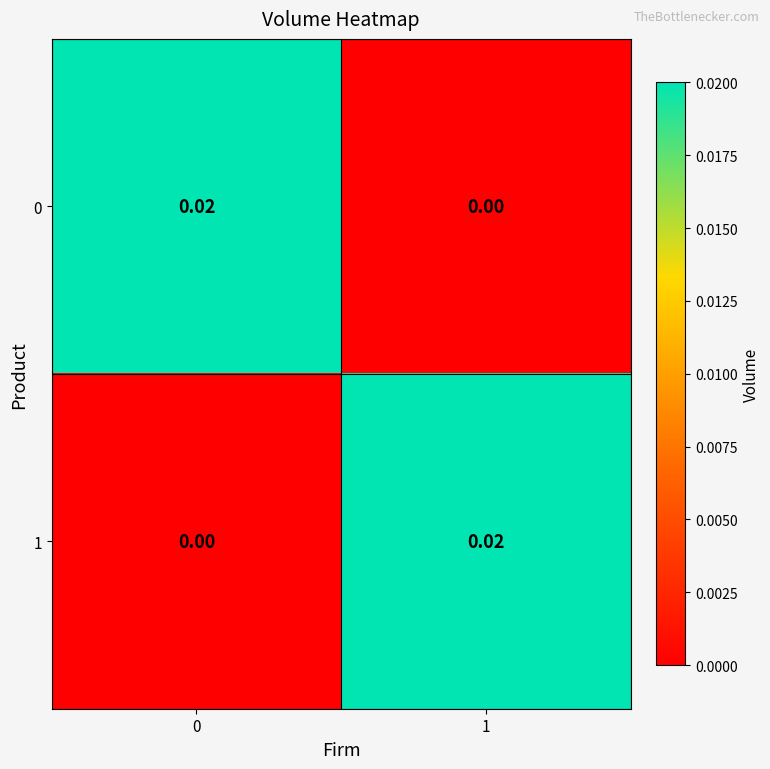

How many series are shown in this chart?

2